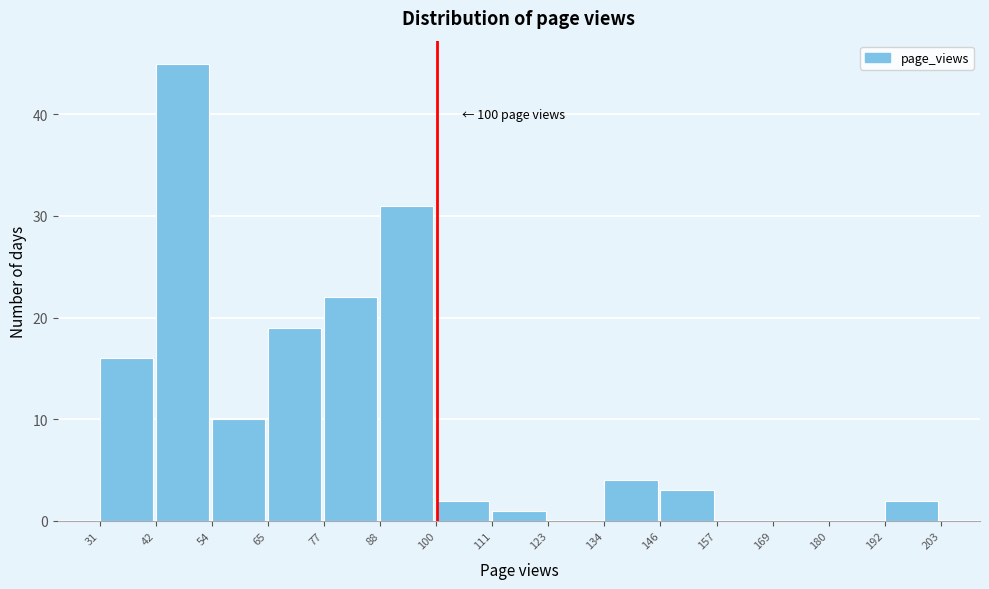

Over which range of the x-axis is the bar tallest?

42 to 54